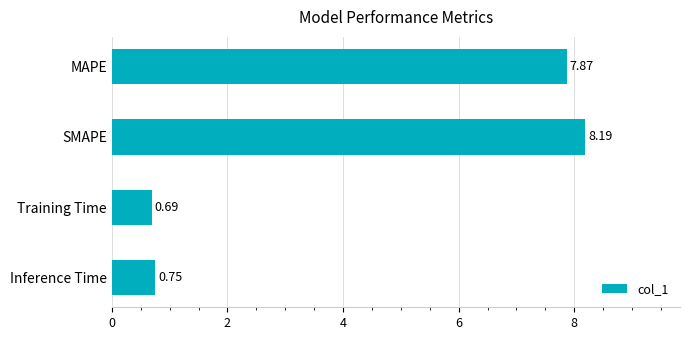

List the labels in order of value, largest first.

SMAPE, MAPE, Inference Time, Training Time